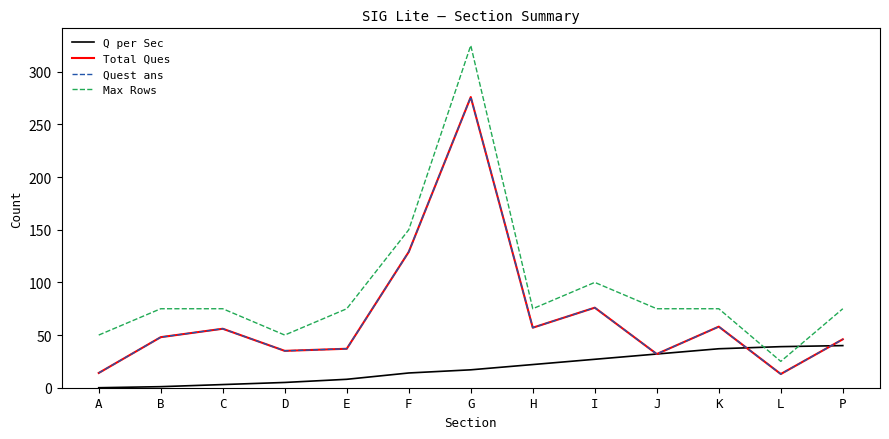

Where is Max Rows nearest to the value 175?

F